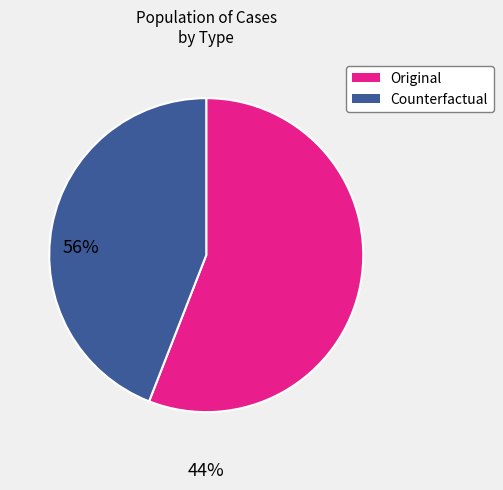

What is the ratio of the value at Original to the value at Counterfactual?

1.3